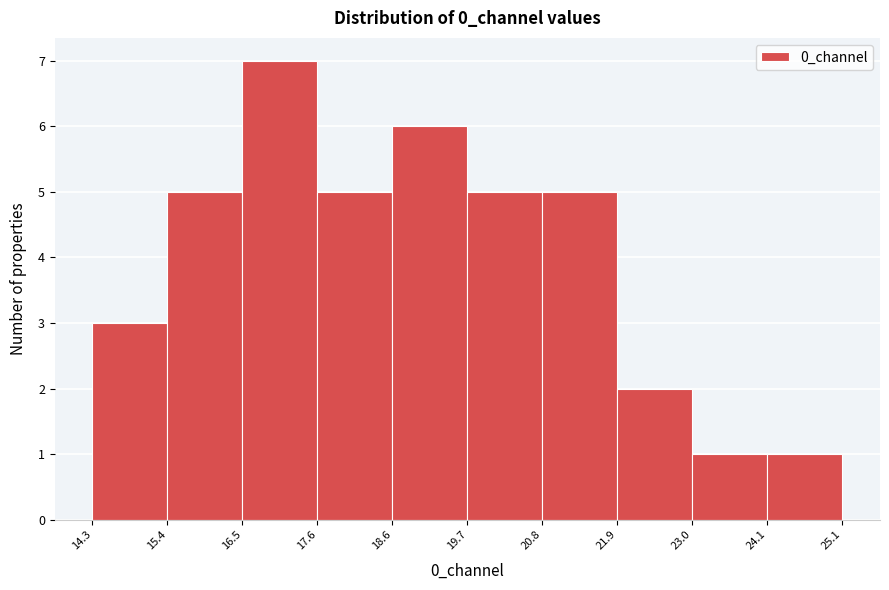

Which range on the x-axis has the tallest bar?

16.5 to 17.6